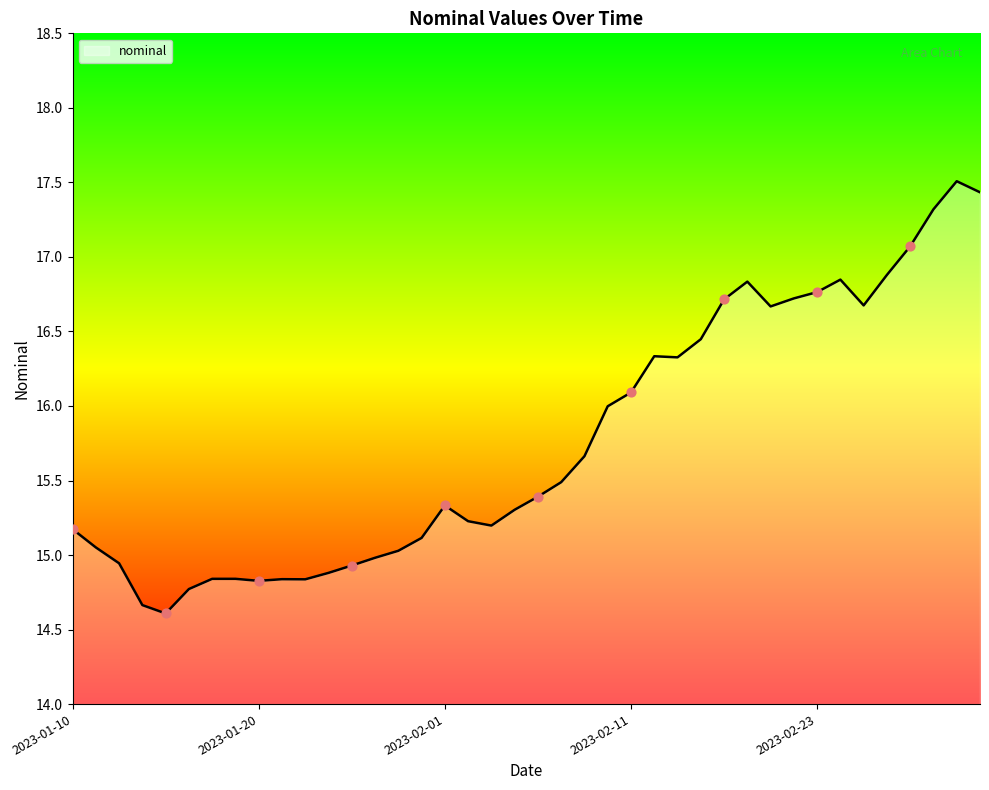

What is the greatest value displayed?

17.5